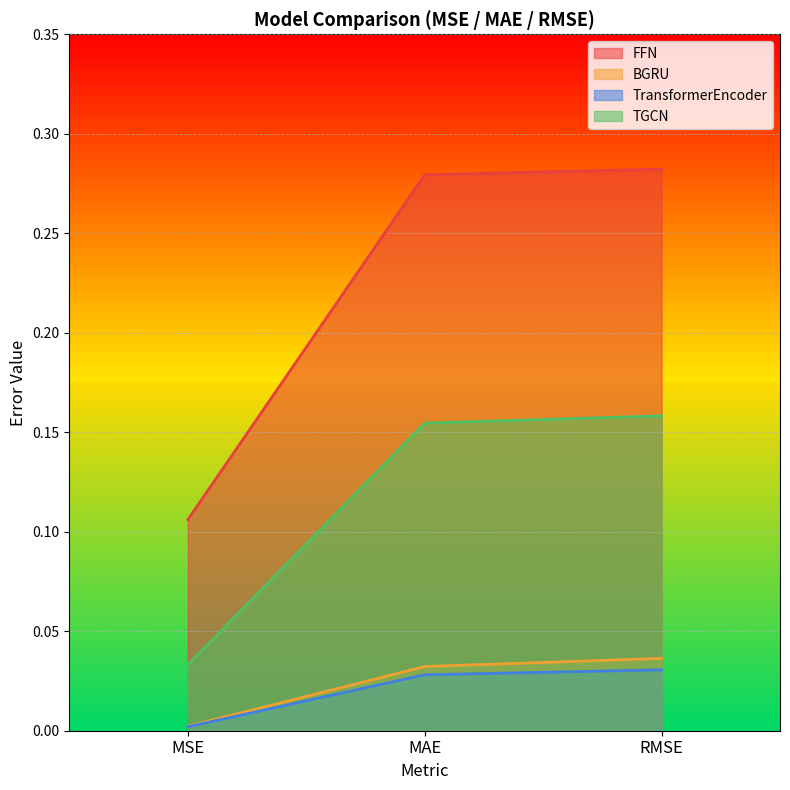

Rank the series by their maximum value, from lowest to highest.

TransformerEncoder, BGRU, TGCN, FFN